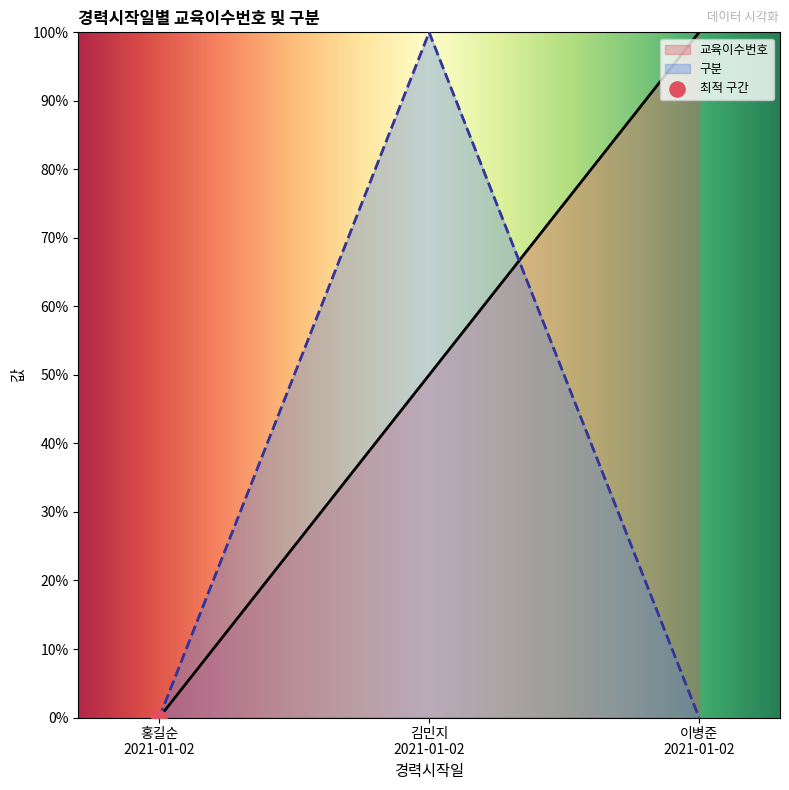

Which series has the largest Y range (max minus min)?

교육이수번호